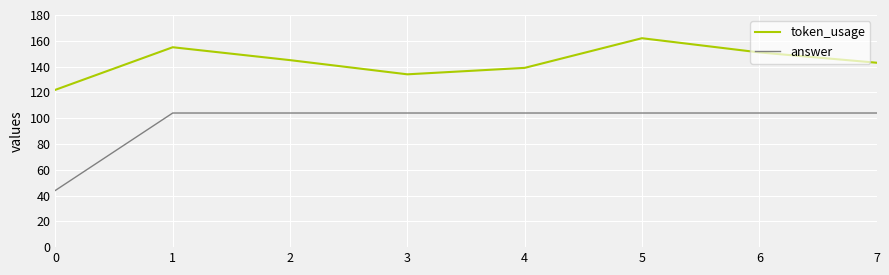

Rank the series by their maximum value, from lowest to highest.

answer, token_usage